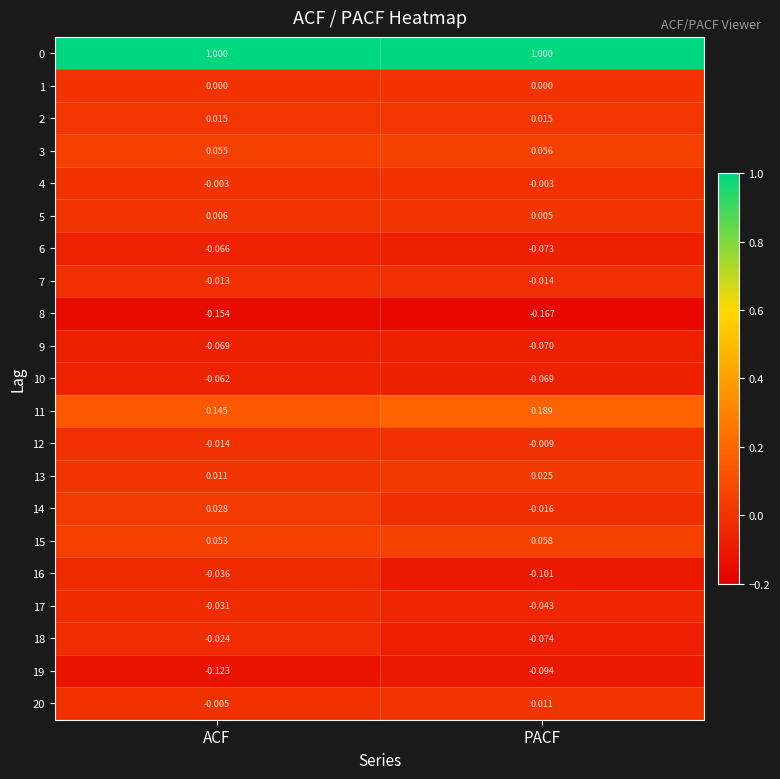

Count the number of data series in this chart.

21